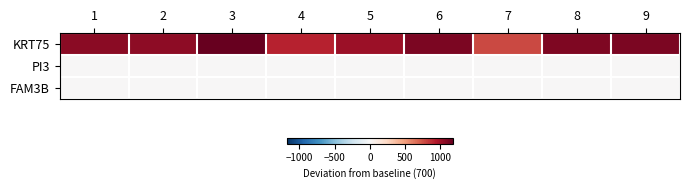

Reading left to right, what are all the values shown in this chart?

KRT75: 1=1066.4	2=1050.9	3=1179.3	4=911.3	5=1011.3	6=1113.9	7=780.8	8=1103.6	9=1108.0
PI3: 1=1.1	2=1.1	3=1.1	4=1.1	5=1.1	6=1.1	7=1.1	8=1.1	9=1.2
FAM3B: 1=0.1	2=0.1	3=0.1	4=0.1	5=0.1	6=0.1	7=0.1	8=0.1	9=0.1